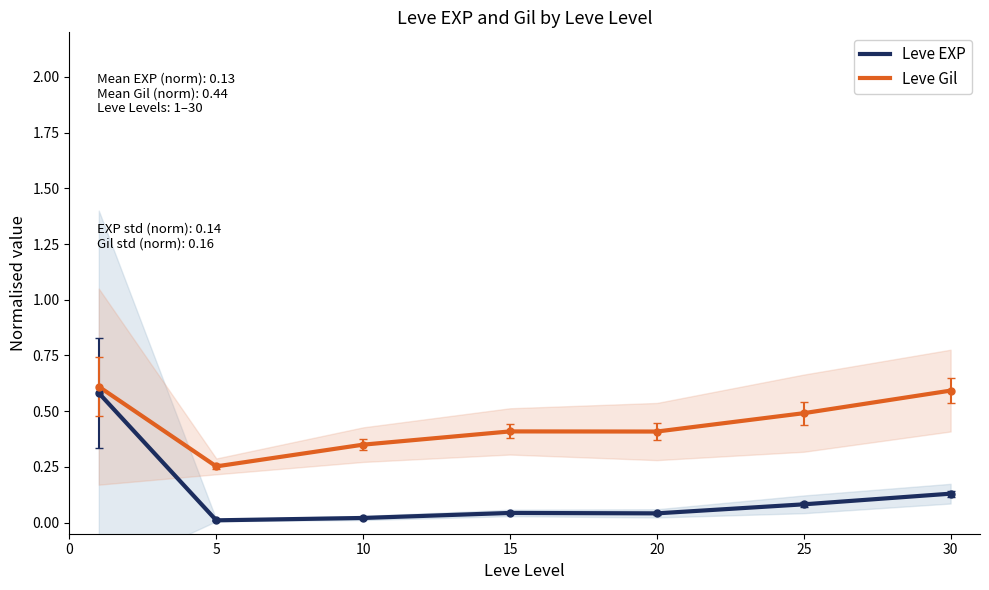

What is the approximate value of Leve EXP at 30?

0.1